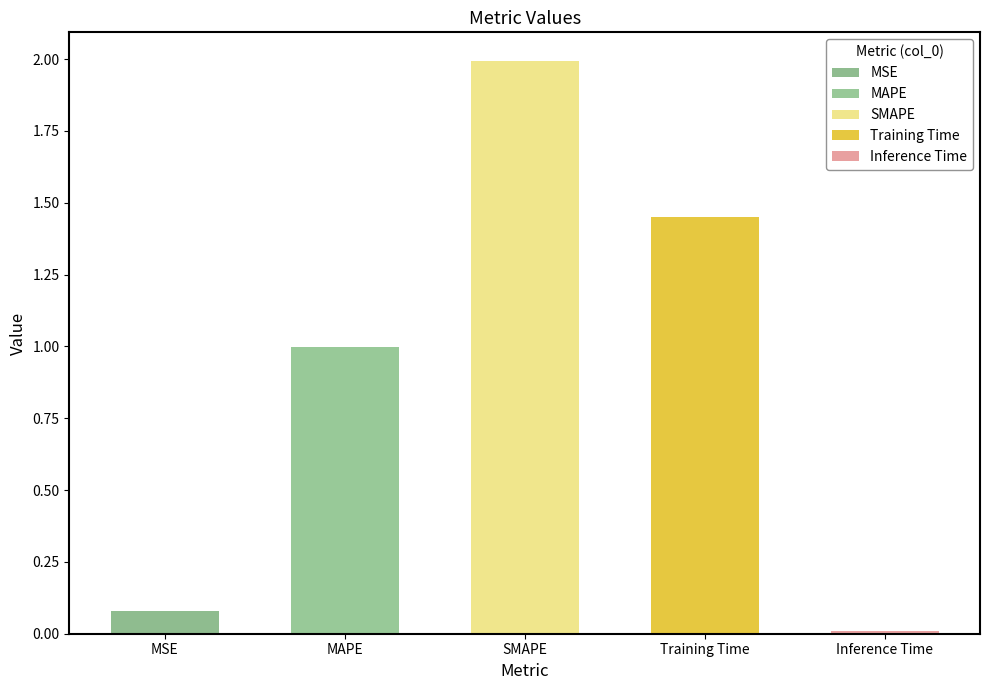

The value at MSE is 0.1. True or false?

False